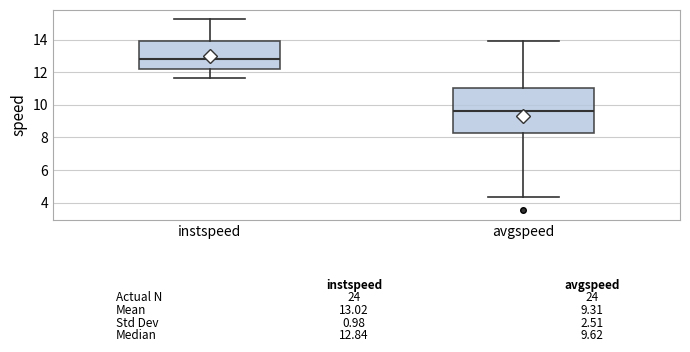

Which box's median line is the lowest?

avgspeed